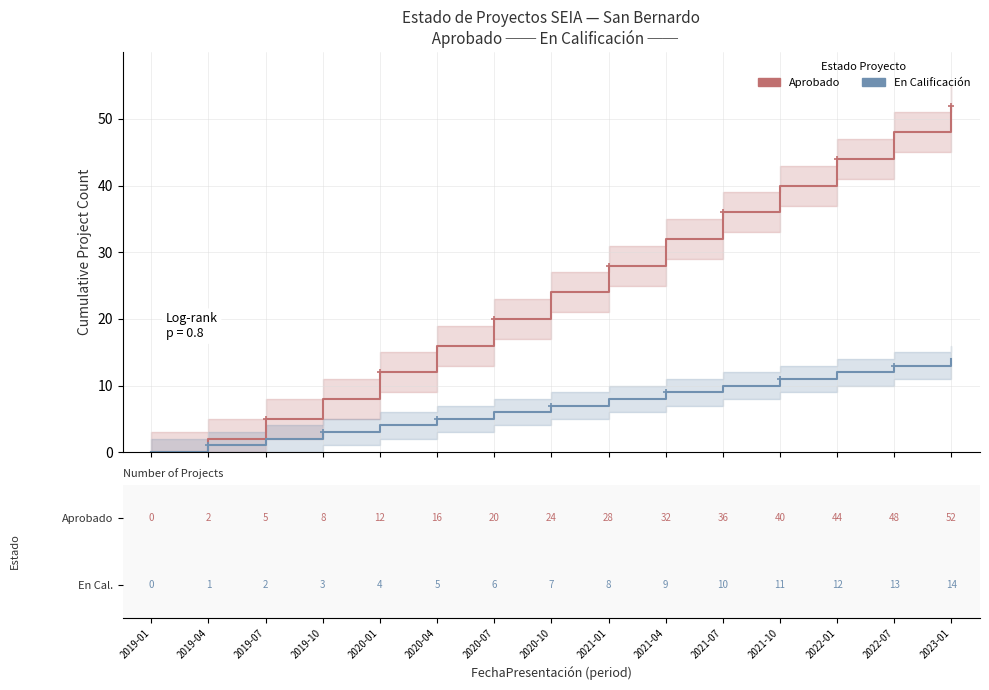

Which label corresponds to the largest value in the chart?

2023-01